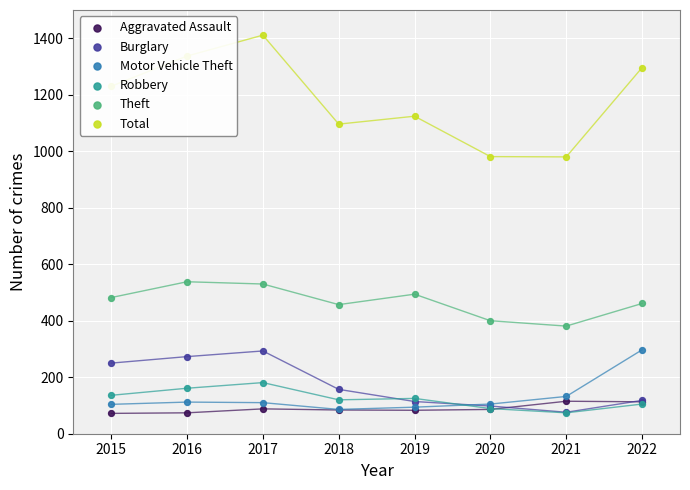

Which series has the largest total across all categories?

Total